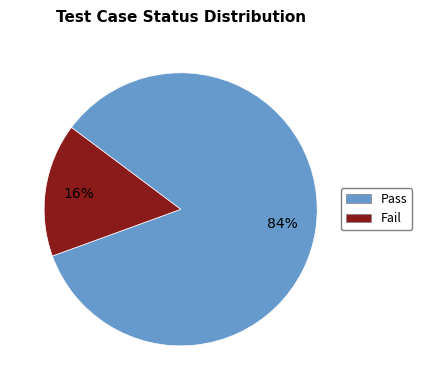

Combined, do Fail and Pass account for over 50%?

Yes